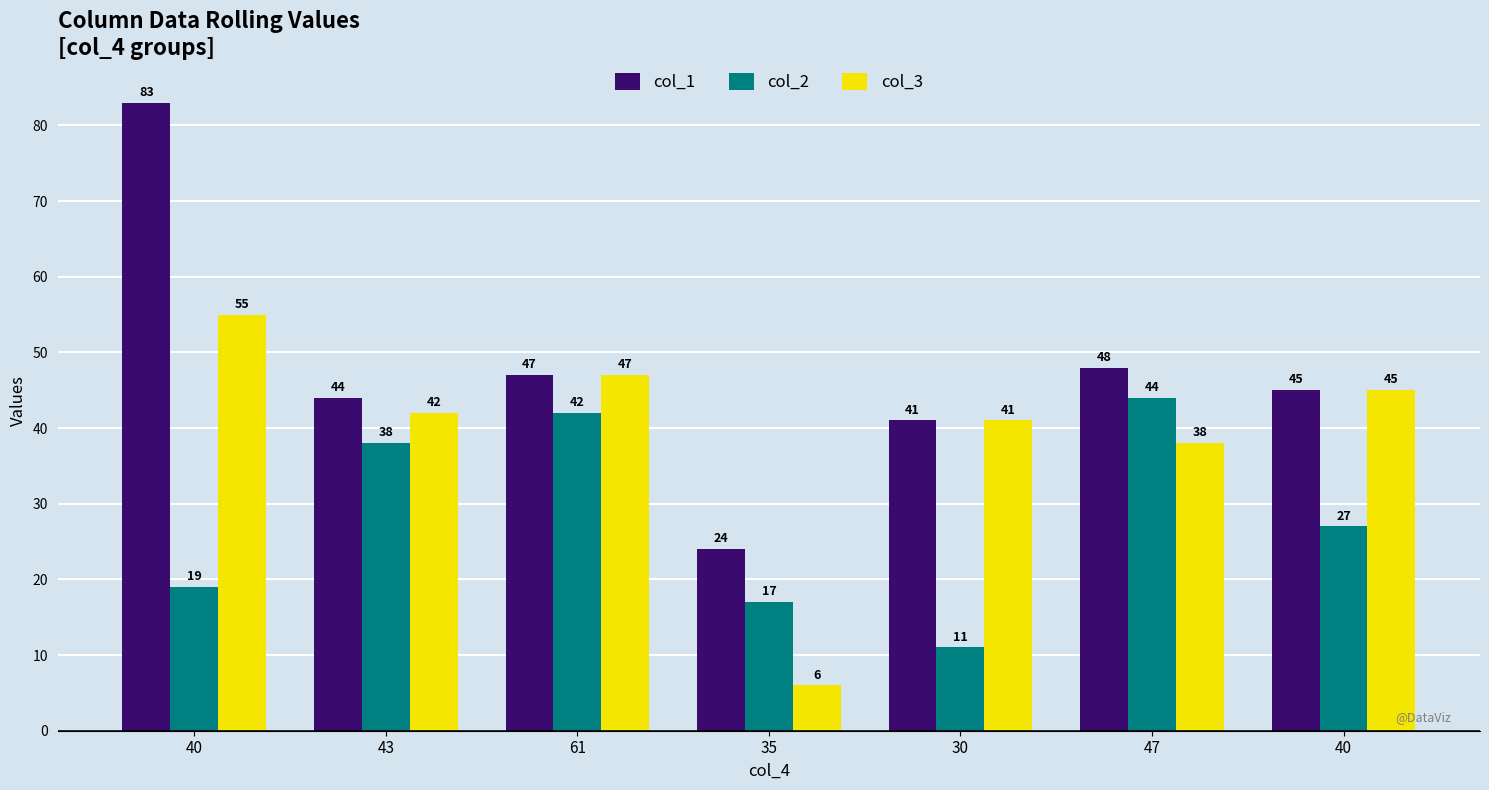

How many bars are there in total?

21